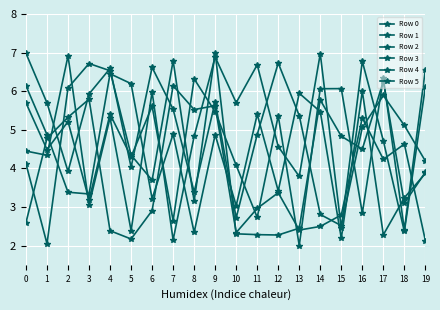

Is this an area chart (filled region under the line)?

No